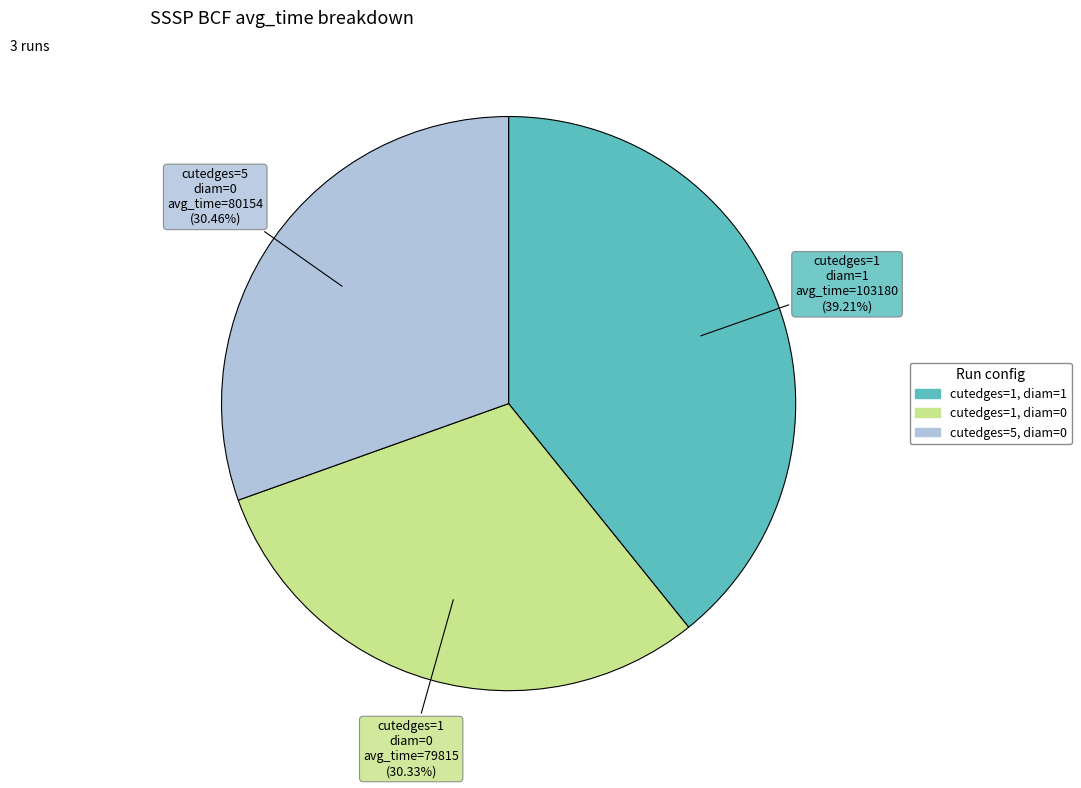

To the nearest percent, what is the difference between the largest and smallest slice percentages?

9%